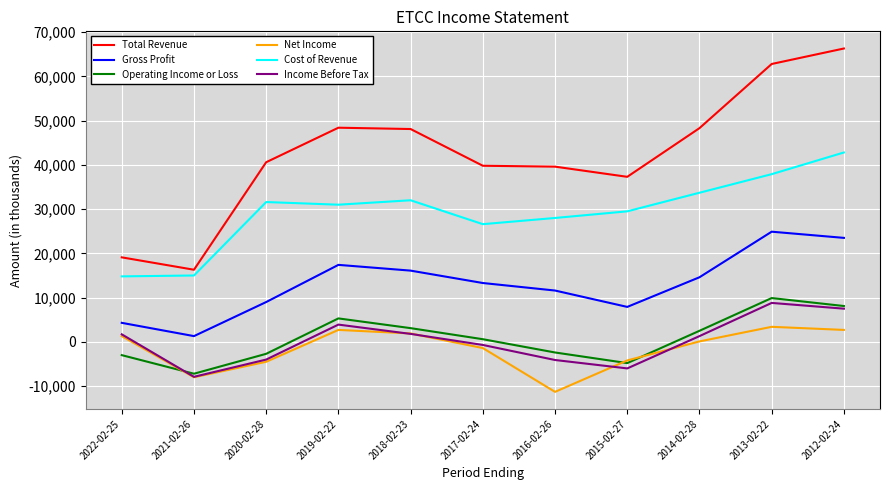

How many lines are shown in the chart?

6